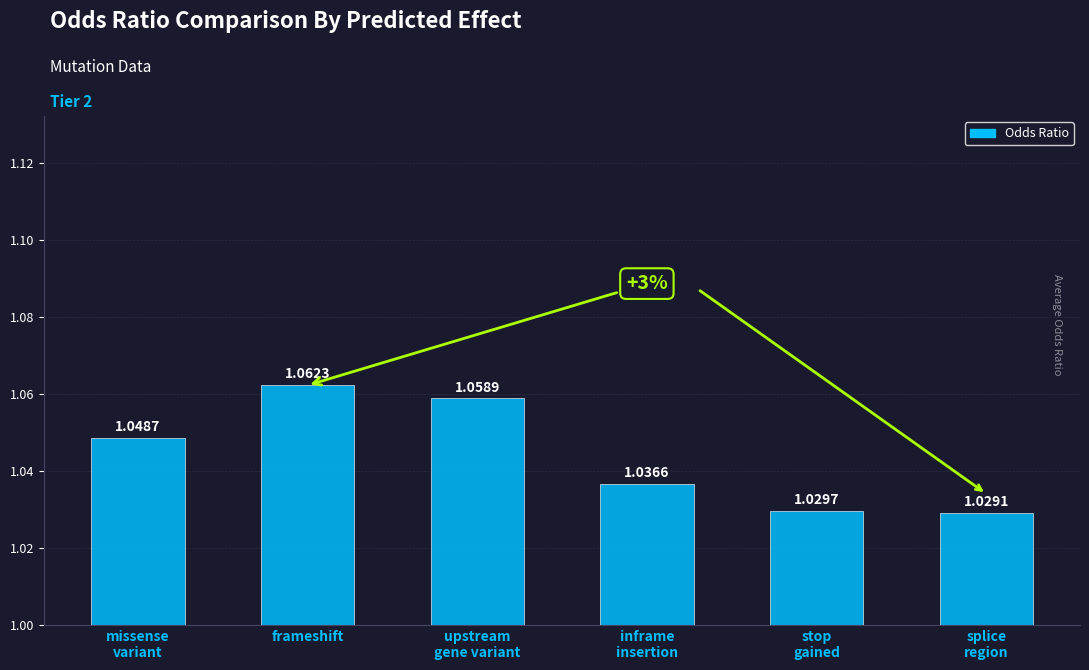

Does the chart contain stacked bars?

No